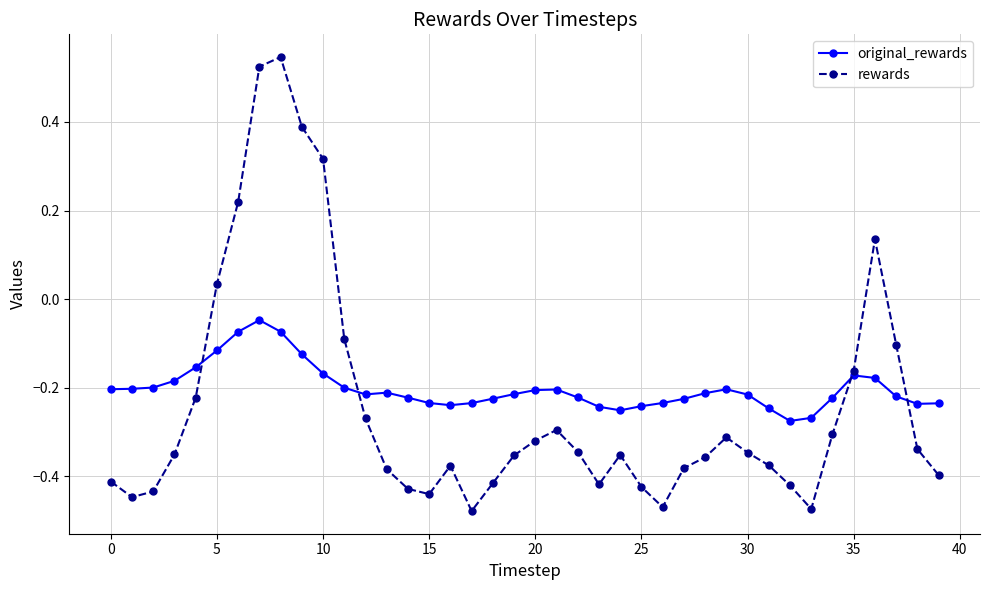

How many interior local valleys does the rewards series have?

6